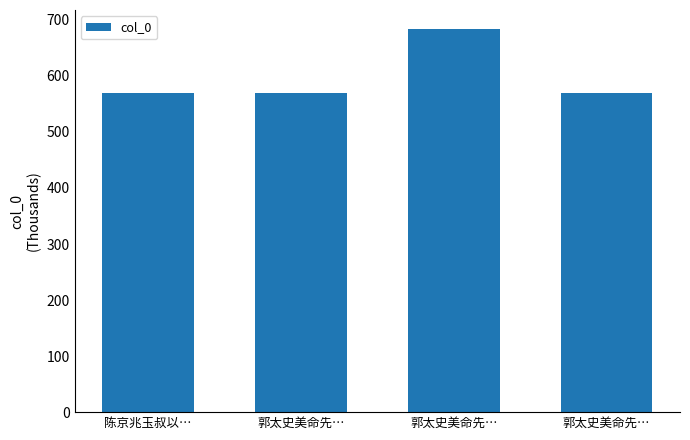

Count the number of categories in the chart.

4